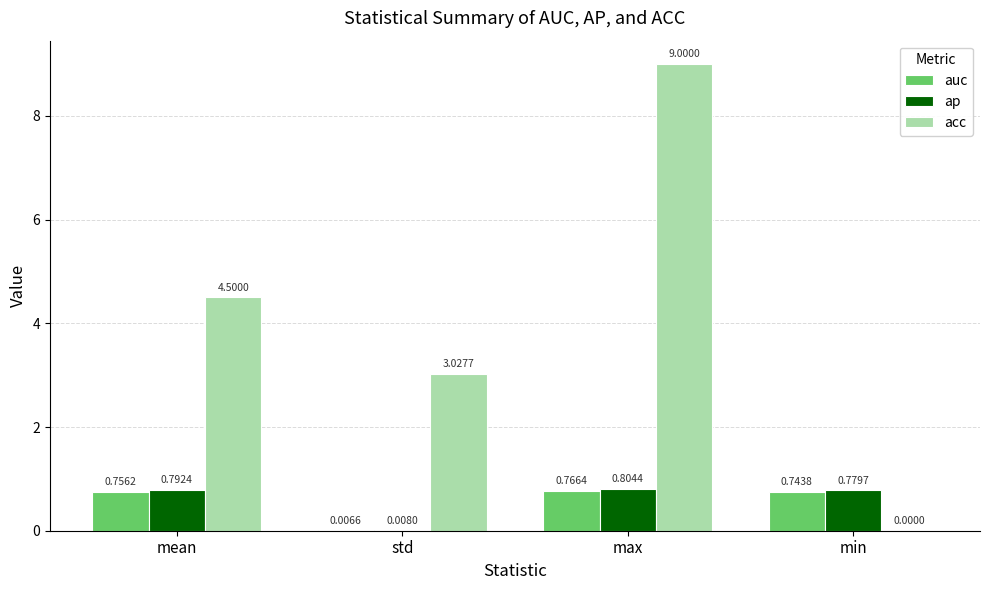

At which label does acc first exceed 4?

mean